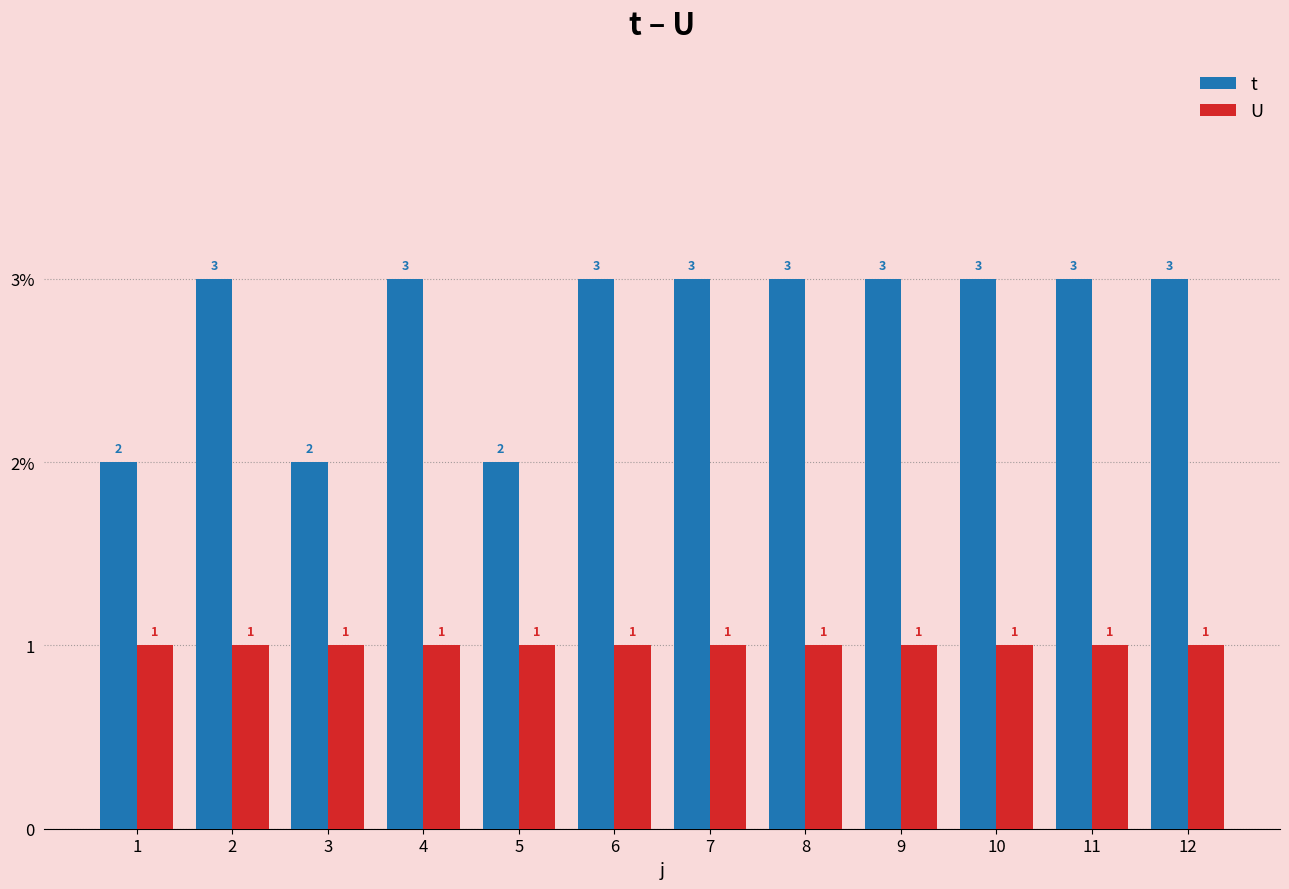

At which category is the sum across all series the highest?

2